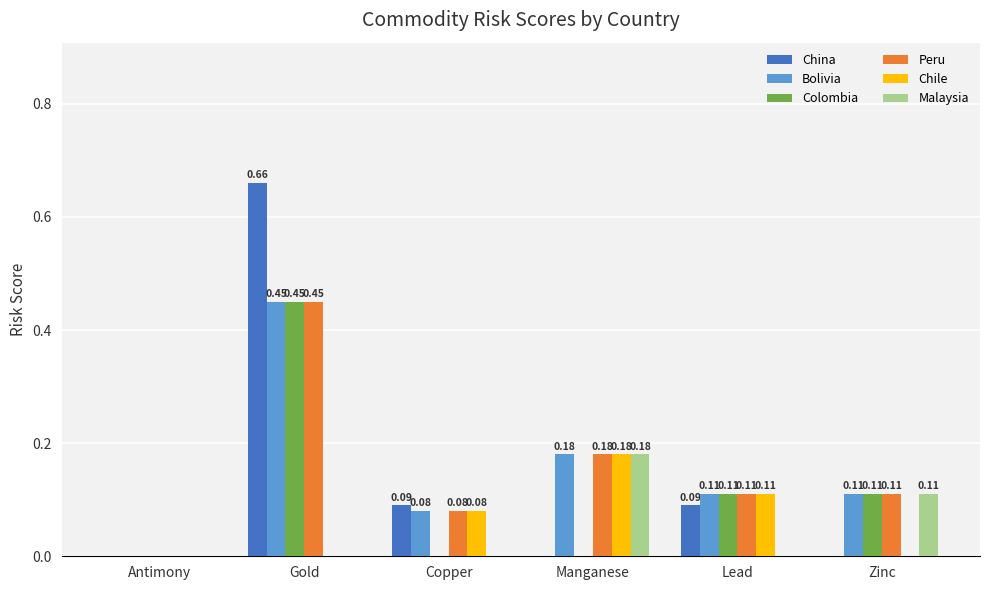

How many data points does each series have?

6